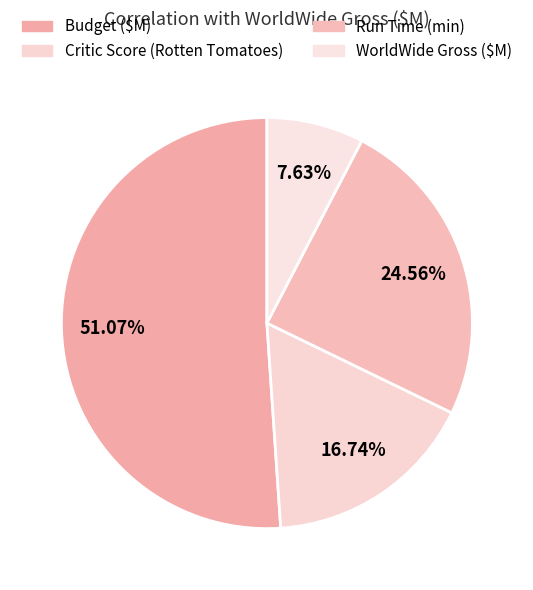

True or false: Critic Score (Rotten Tomatoes) accounts for 29% of the total.

False